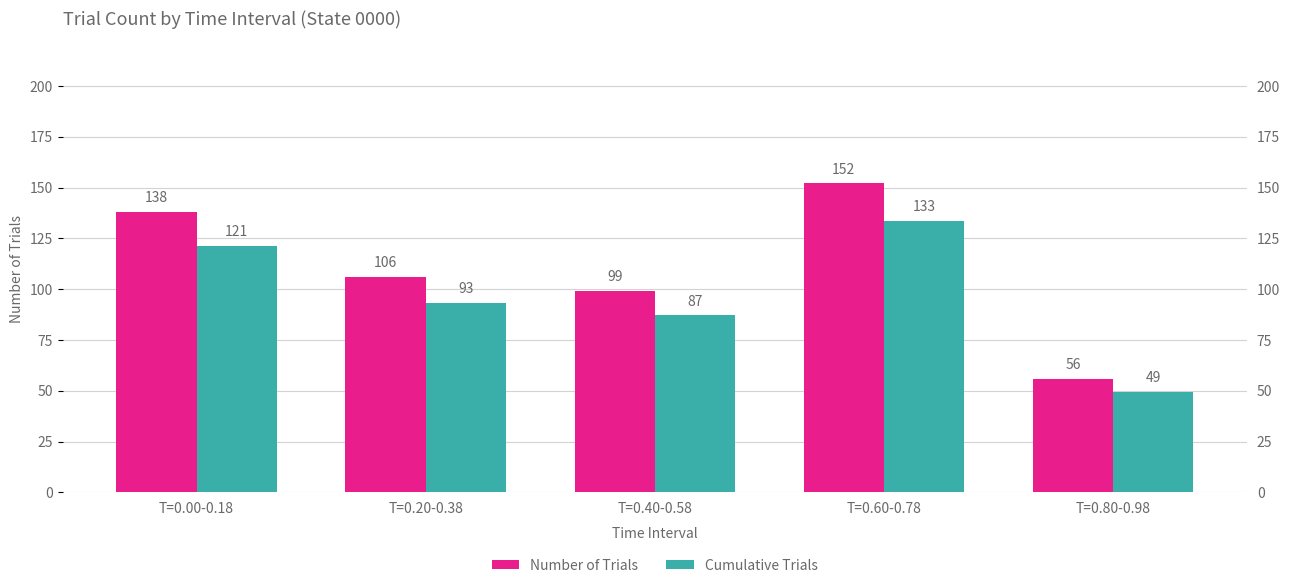

What is the total value across all series at T=0.60-0.78?

285.8